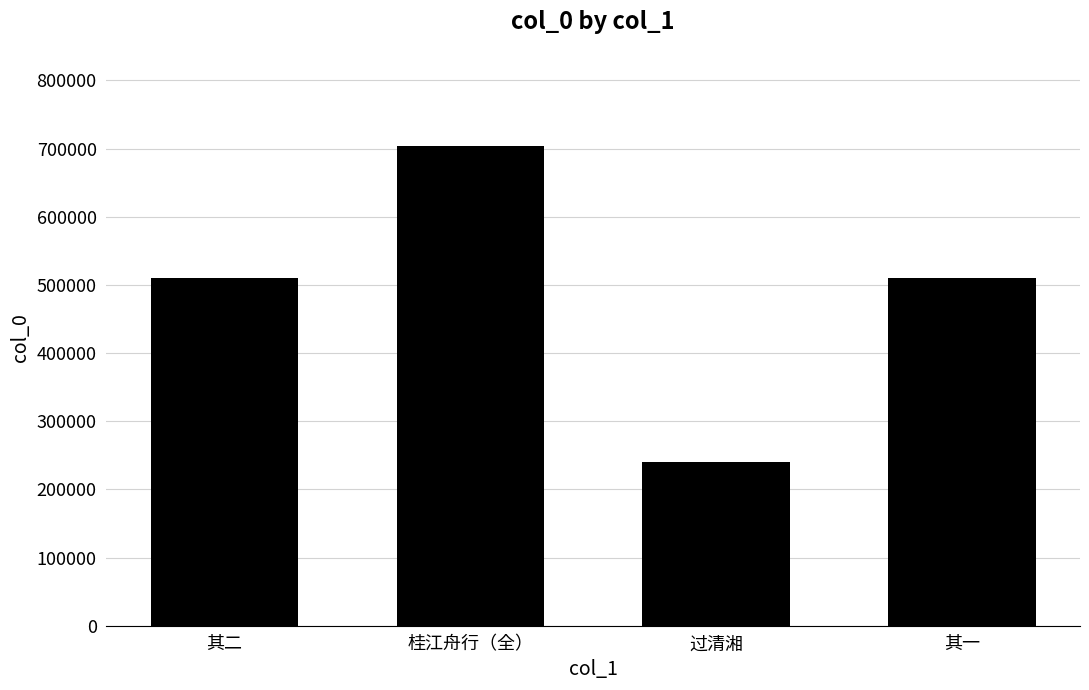

What is the sum of the values at 其二 and 桂江舟行（全）?

1213747